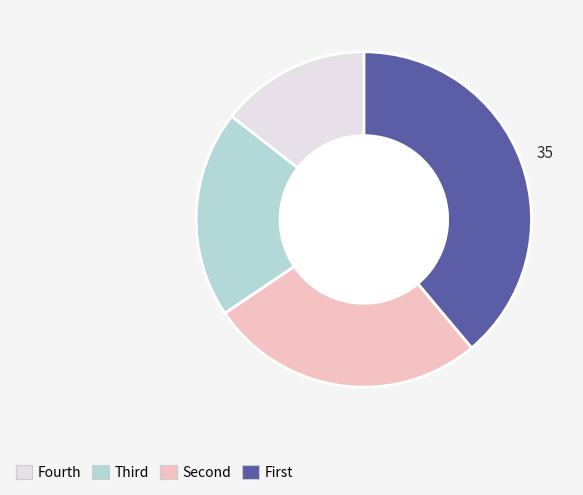

Is there a majority slice in this chart?

No